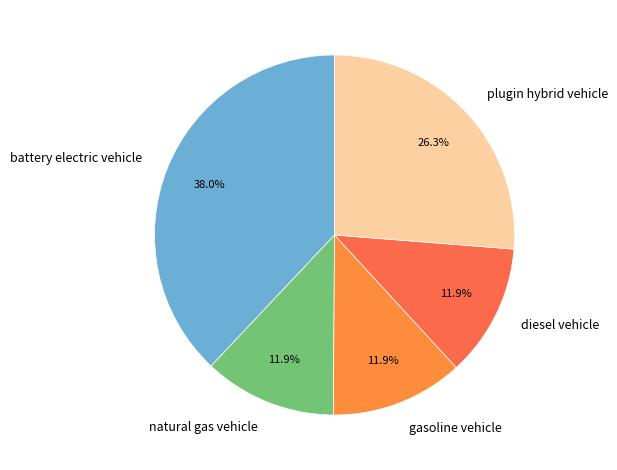

What is the largest slice in the pie chart?

battery electric vehicle